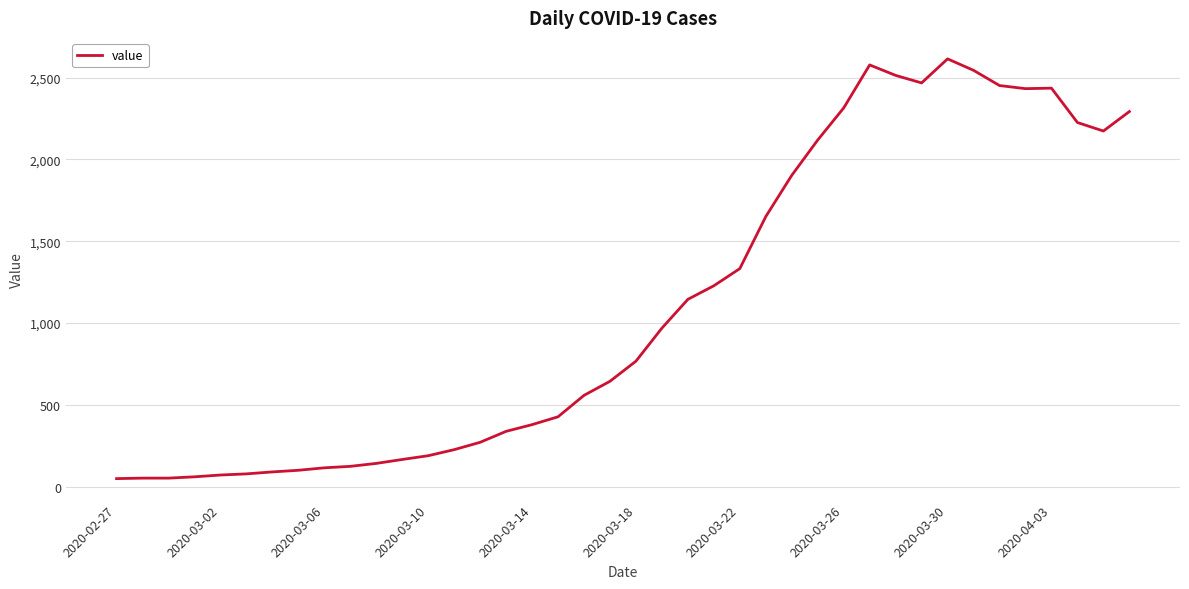

What is the difference between the maximum and minimum values?

2566